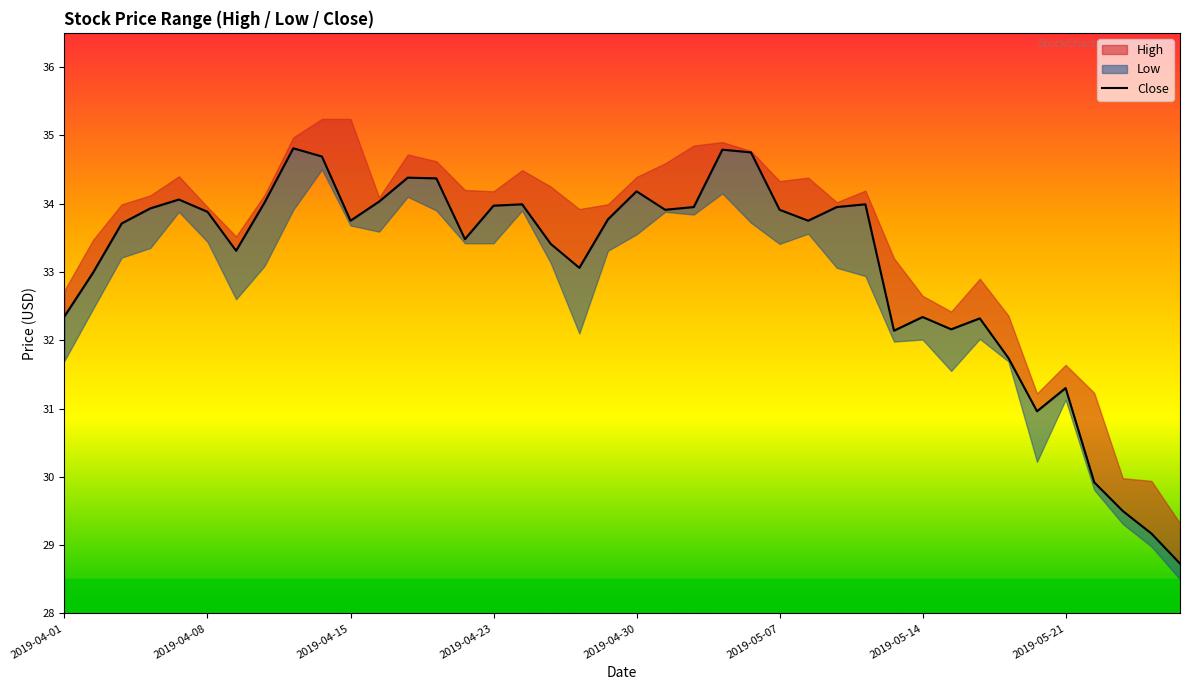

What is the ratio of the value at 35 to the value at 29?

1.0